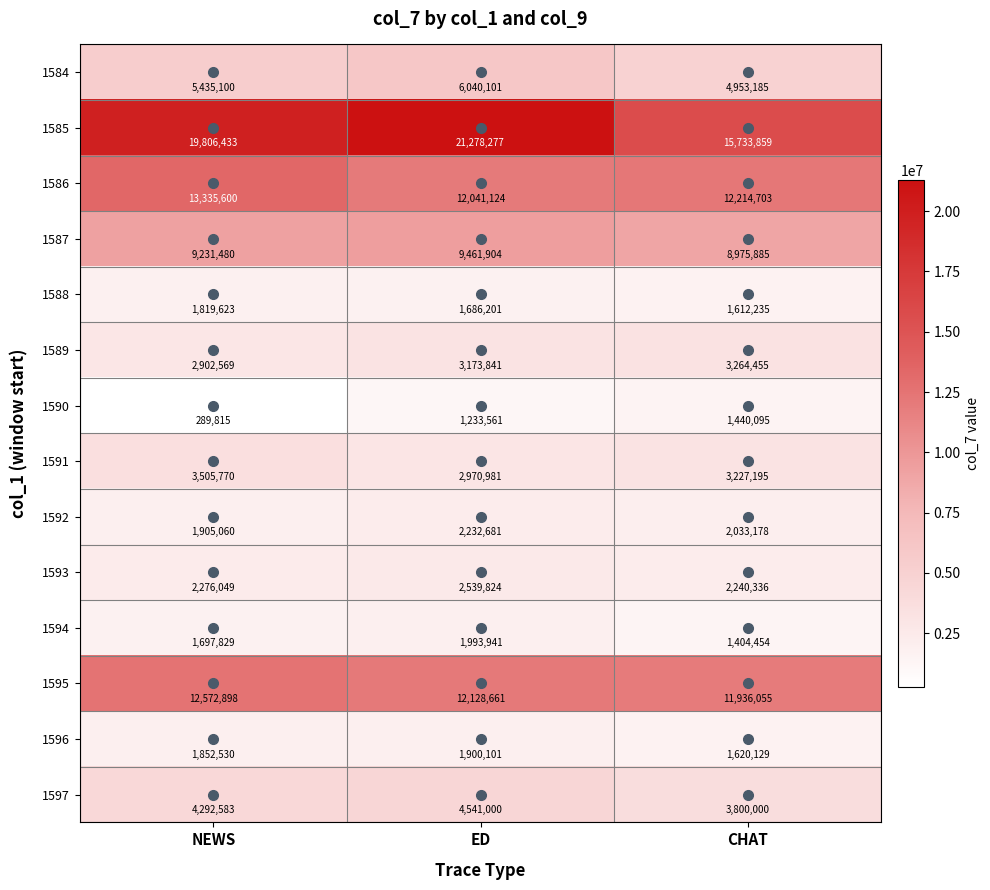

What value does the 1588 series have at ED?

1686201